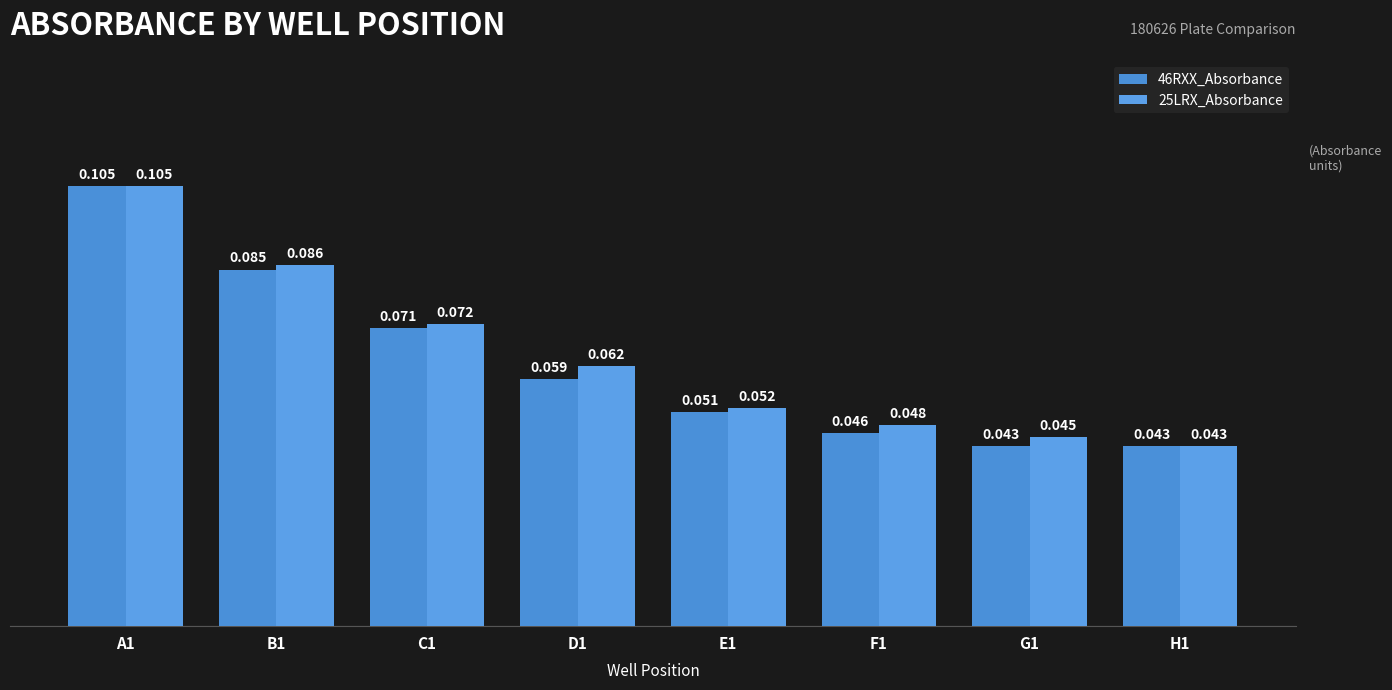

What is the sum of the 46RXX_Absorbance values at B1 and A1?

0.2